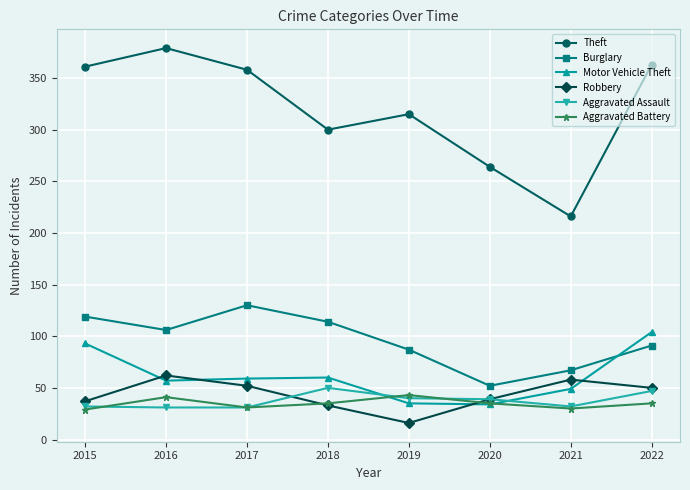

Count the number of categories in the chart.

8